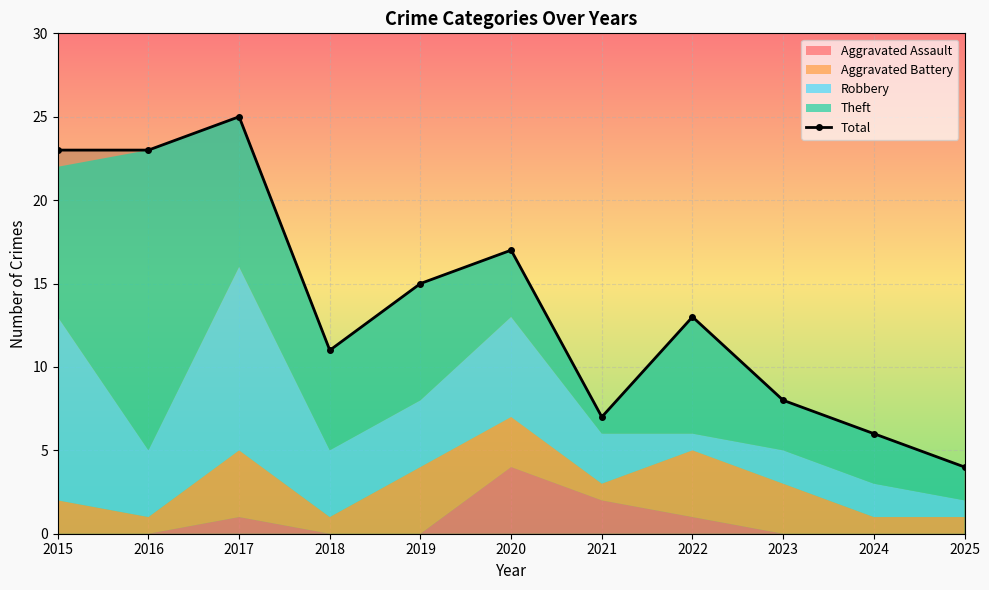

What is the sum of the values at 2017 and 2025?

29